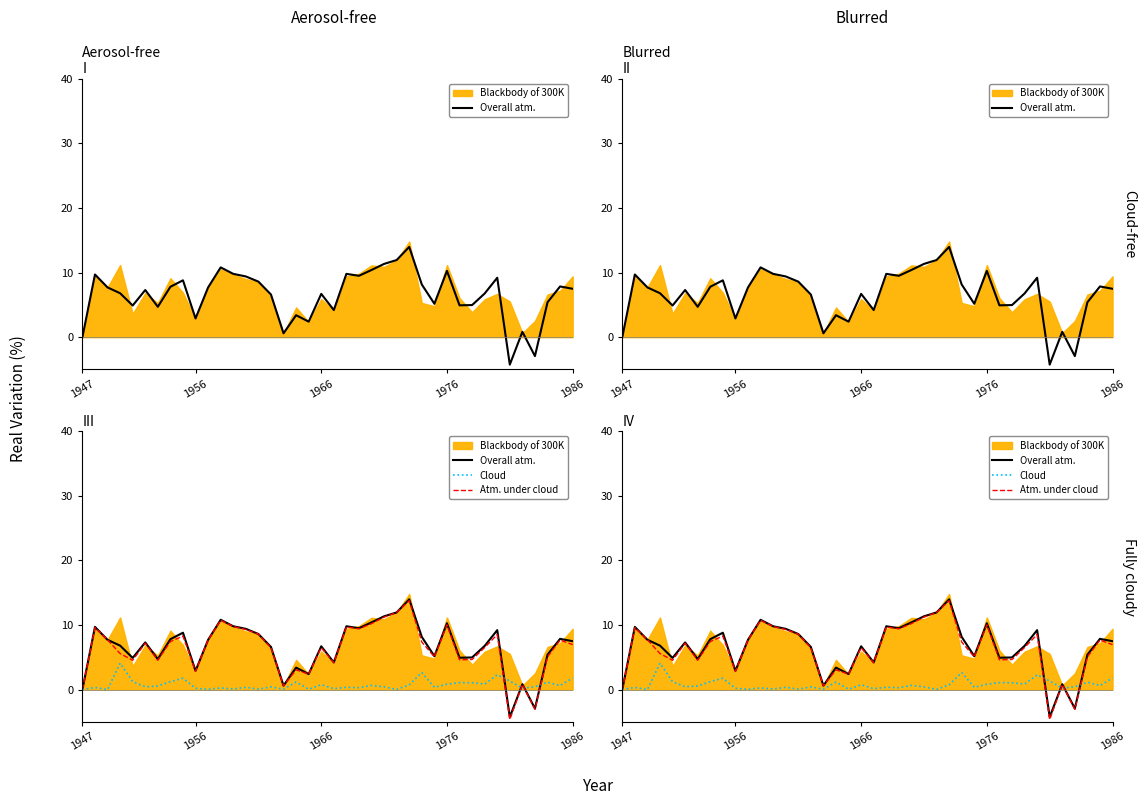

Is the value of Overall atm. at 35 greater than the value of Atm. under cloud at 23?

No